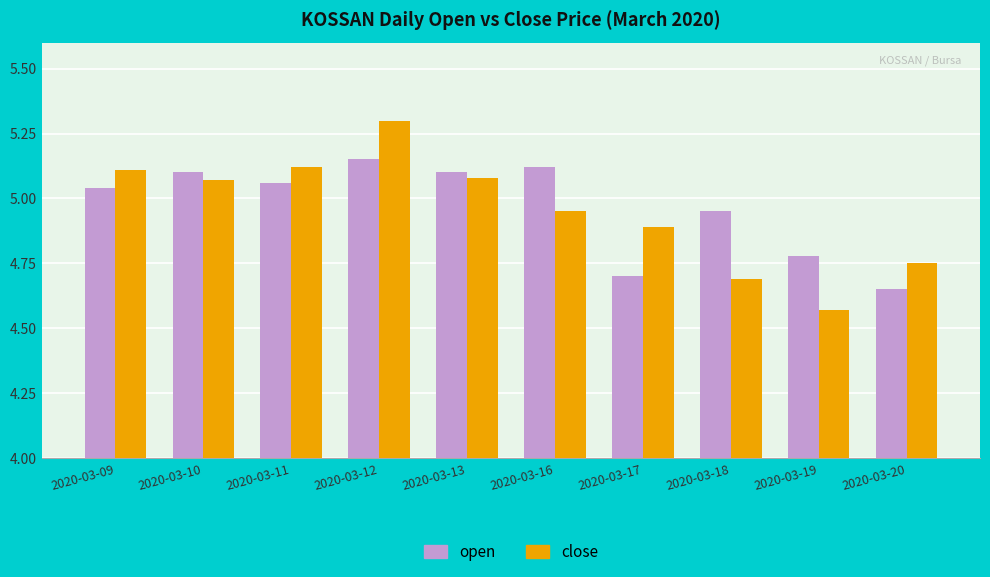

What is the spread (max minus min) of values at 2020-03-18?

0.3